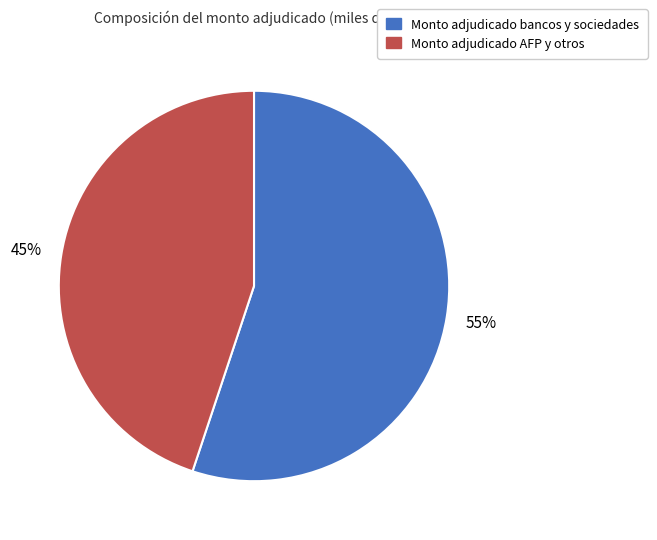

Is there a majority slice in this chart?

Yes